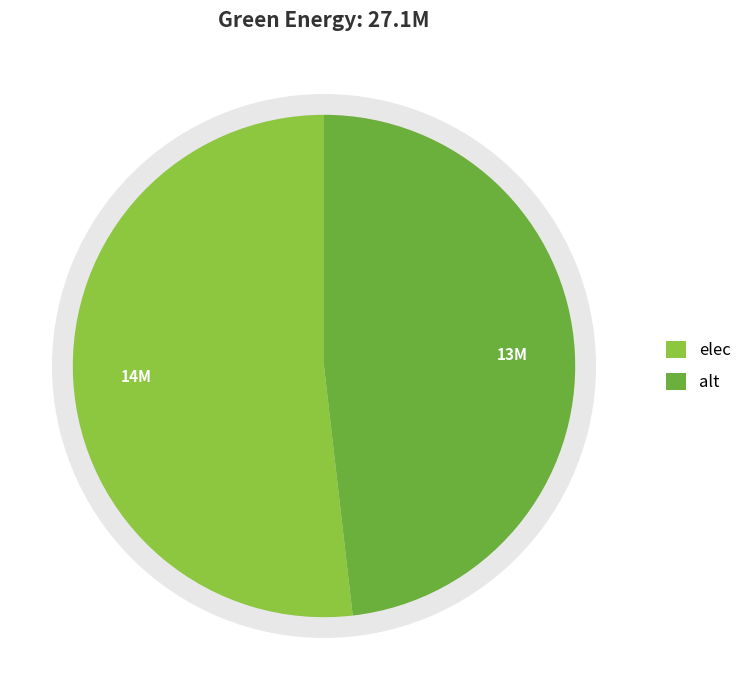

To the nearest percent, what portion does alt represent?

48%